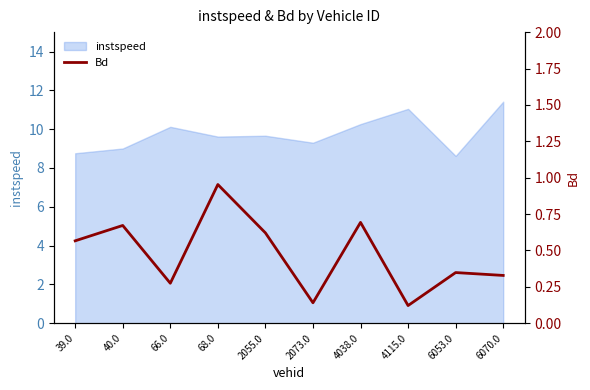

Where is the first local minimum?

66.0